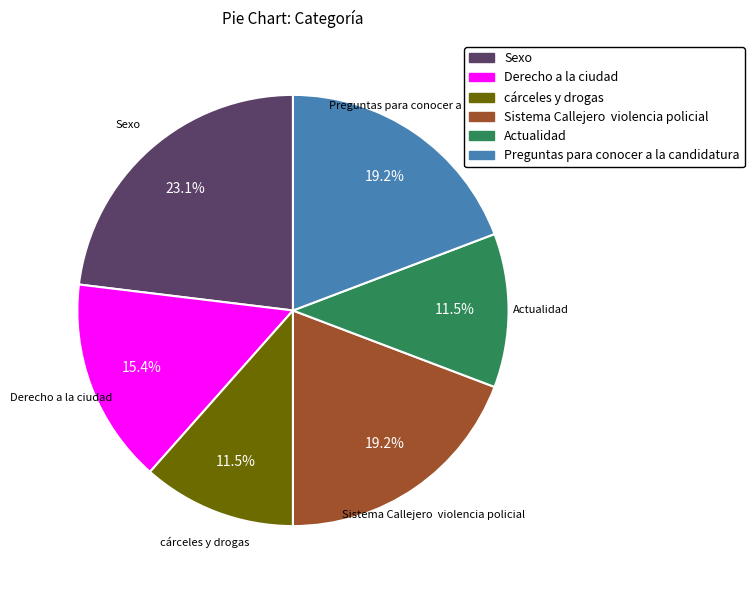

Is there any slice that represents more than half of the pie?

No